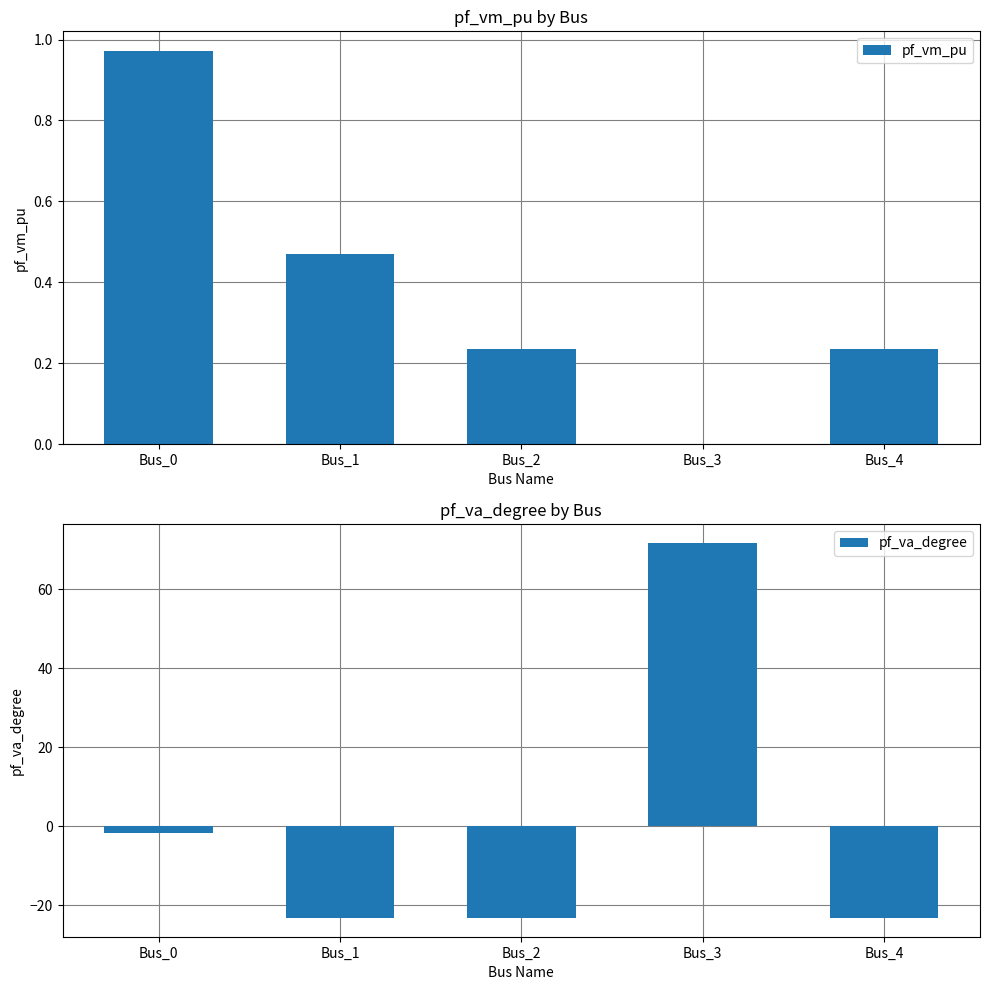

What are all the series names shown in the legend?

pf_vm_pu, pf_va_degree